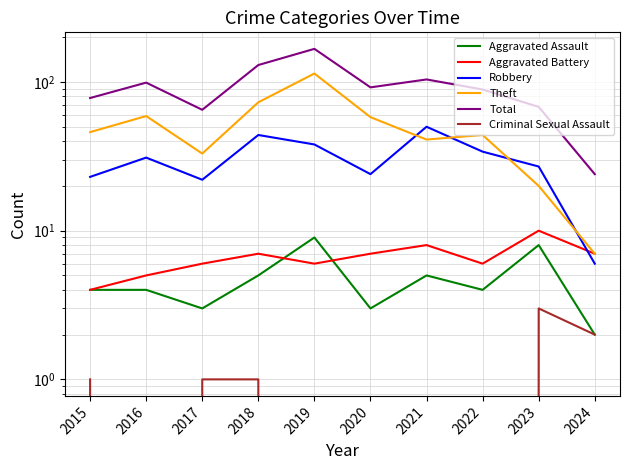

Reading left to right, extract all data points from this chart.

Aggravated Assault: 2015=4	2016=4	2017=3	2018=5	2019=9	2020=3	2021=5	2022=4	2023=8	2024=2
Aggravated Battery: 2015=4	2016=5	2017=6	2018=7	2019=6	2020=7	2021=8	2022=6	2023=10	2024=7
Robbery: 2015=23	2016=31	2017=22	2018=44	2019=38	2020=24	2021=50	2022=34	2023=27	2024=6
Theft: 2015=46	2016=59	2017=33	2018=73	2019=114	2020=58	2021=41	2022=44	2023=20	2024=7
Total: 2015=78	2016=99	2017=65	2018=130	2019=167	2020=92	2021=104	2022=89	2023=68	2024=24
Criminal Sexual Assault: 2015=1	2016=0	2017=1	2018=1	2019=0	2020=0	2021=0	2022=0	2023=3	2024=2